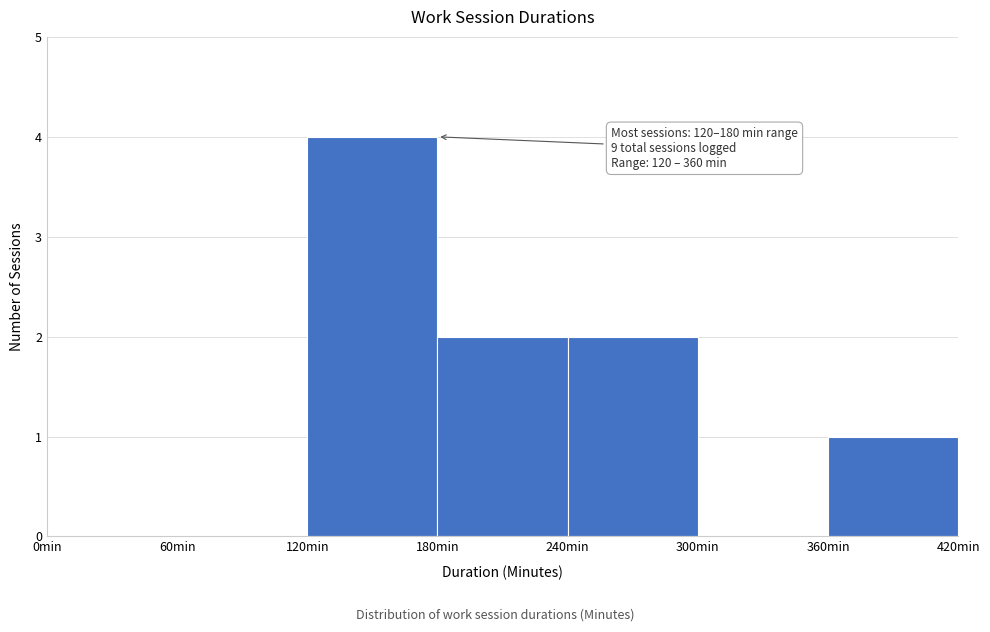

Over which range of the x-axis is the bar tallest?

120 to 180